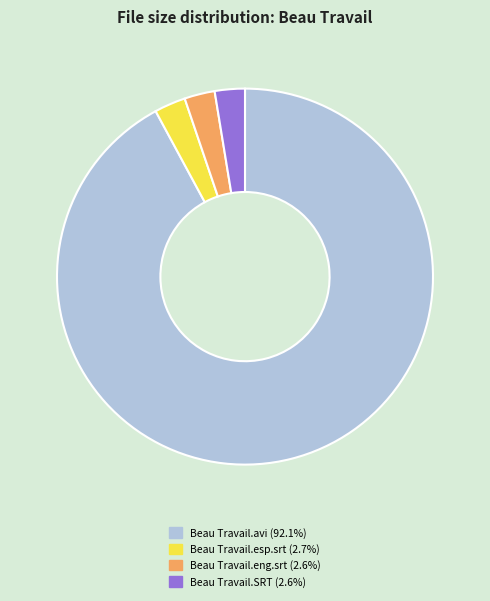

Is there any slice that represents more than half of the pie?

Yes